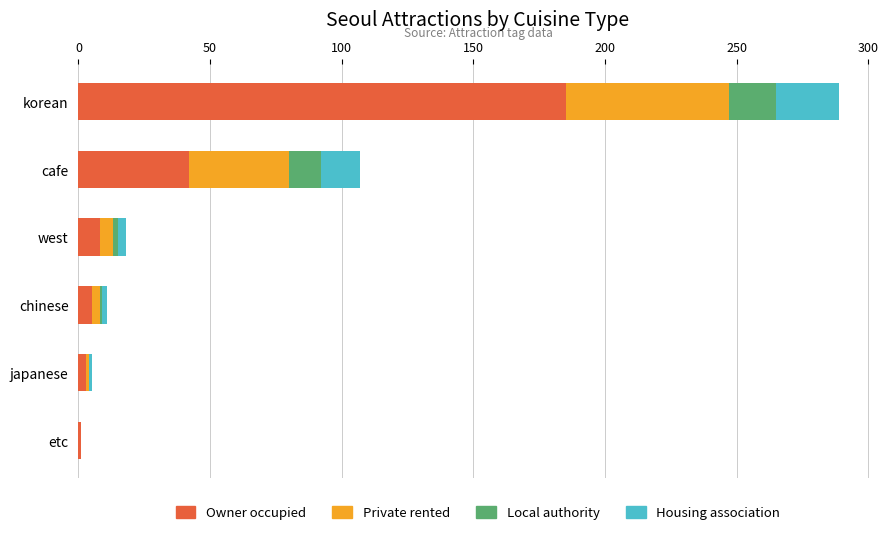

True or false: Owner occupied has a value of 10 at cafe.

False